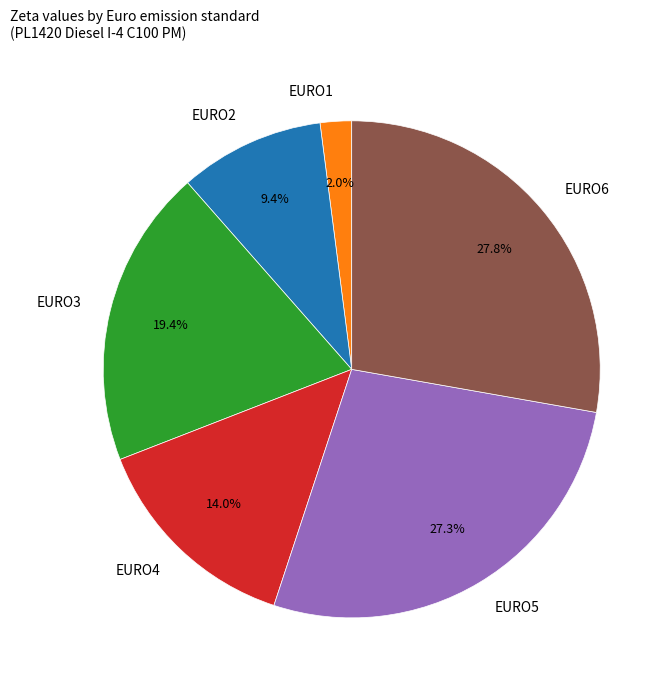

Is there a majority slice in this chart?

No